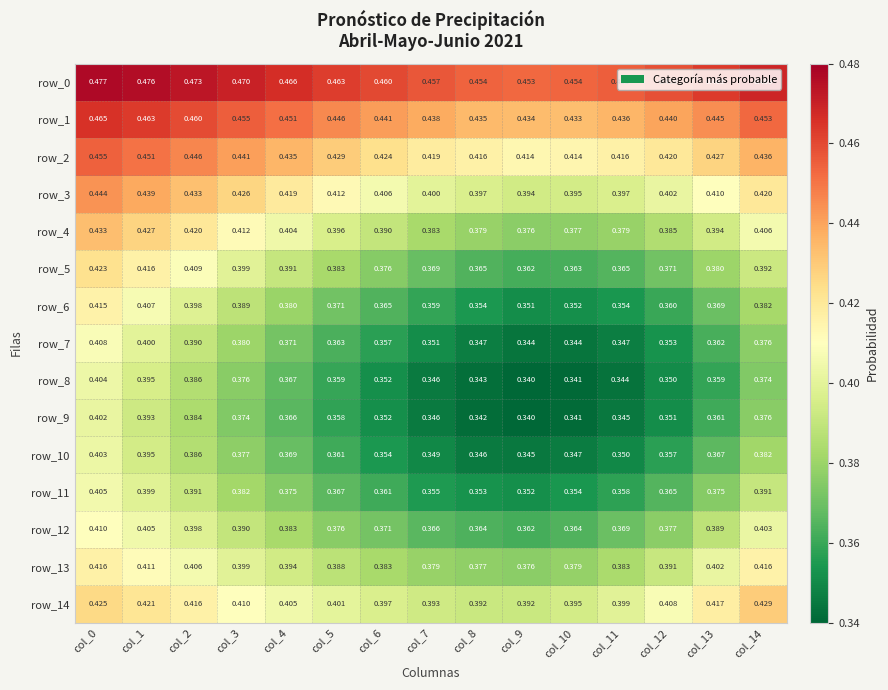

Is the value of row_0 at col_10 greater than the value of row_8 at col_3?

Yes